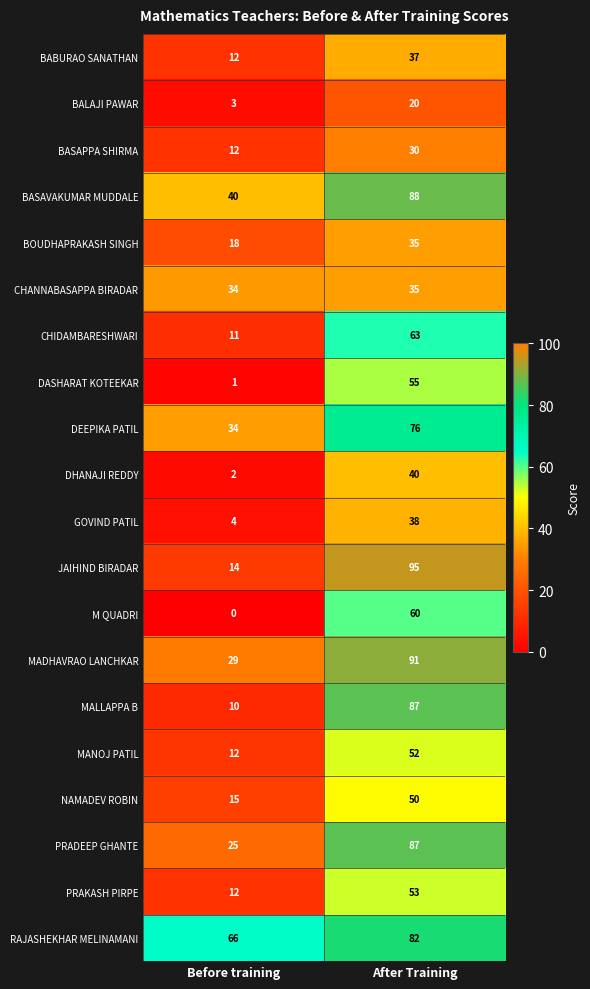

Is it true that MALLAPPA B equals 59 at After Training?

False